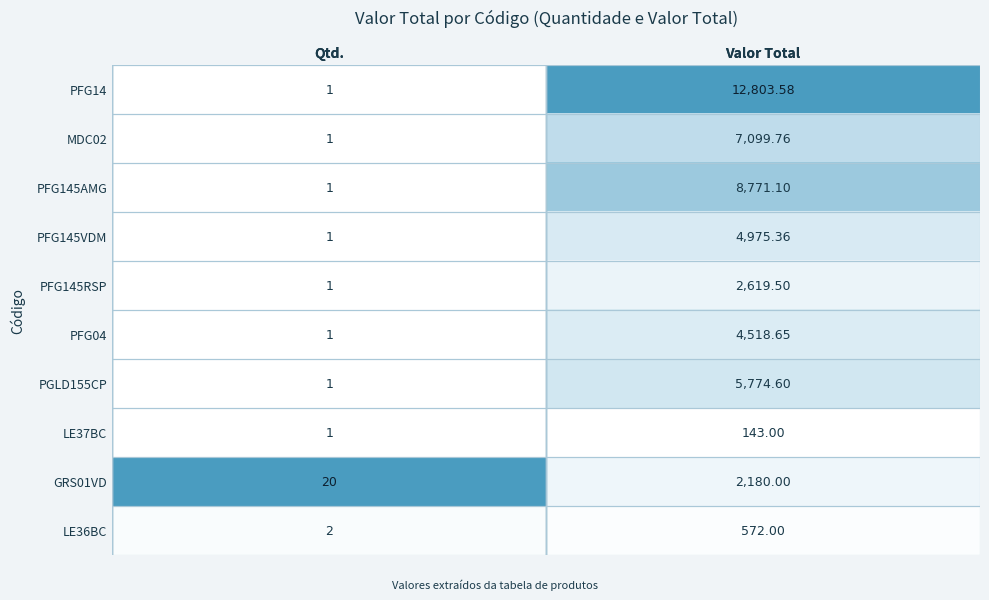

At which label does PFG04 first exceed 4518?

Valor Total